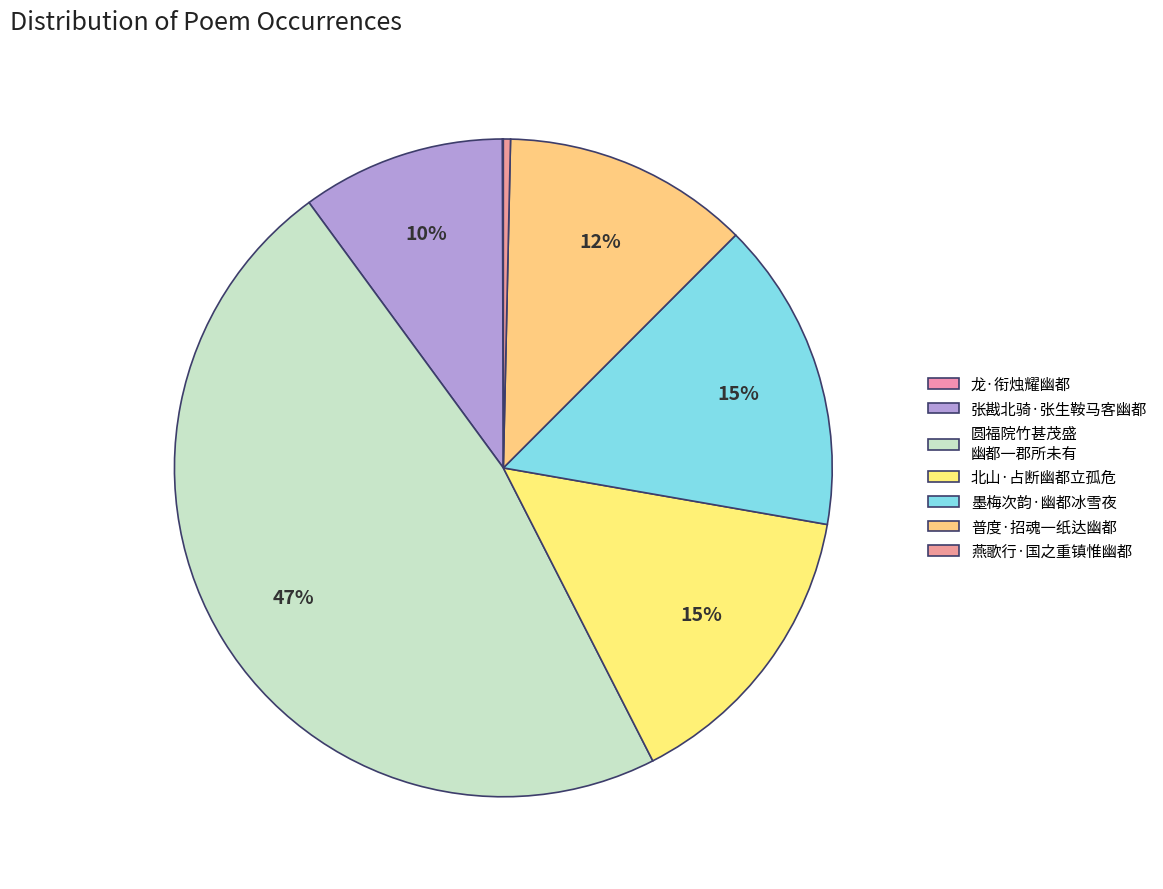

Which slice is the smallest?

龙·衔烛耀幽都